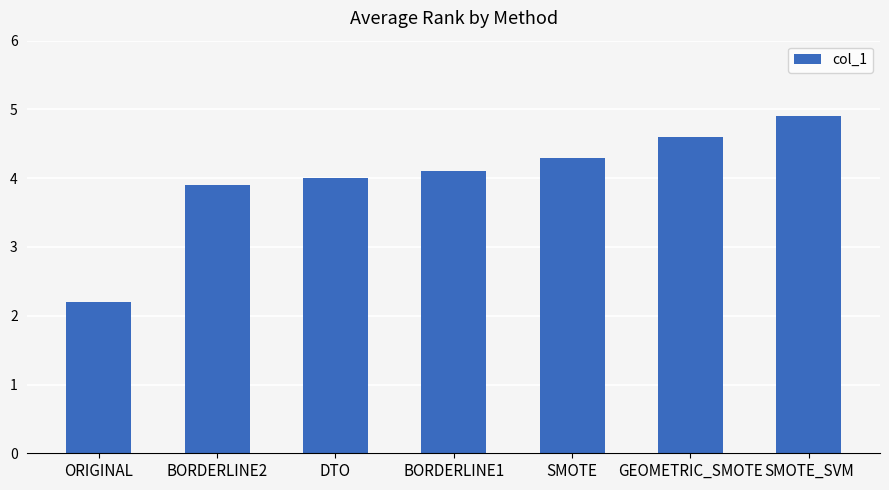

What is the difference between the maximum and minimum values?

2.7